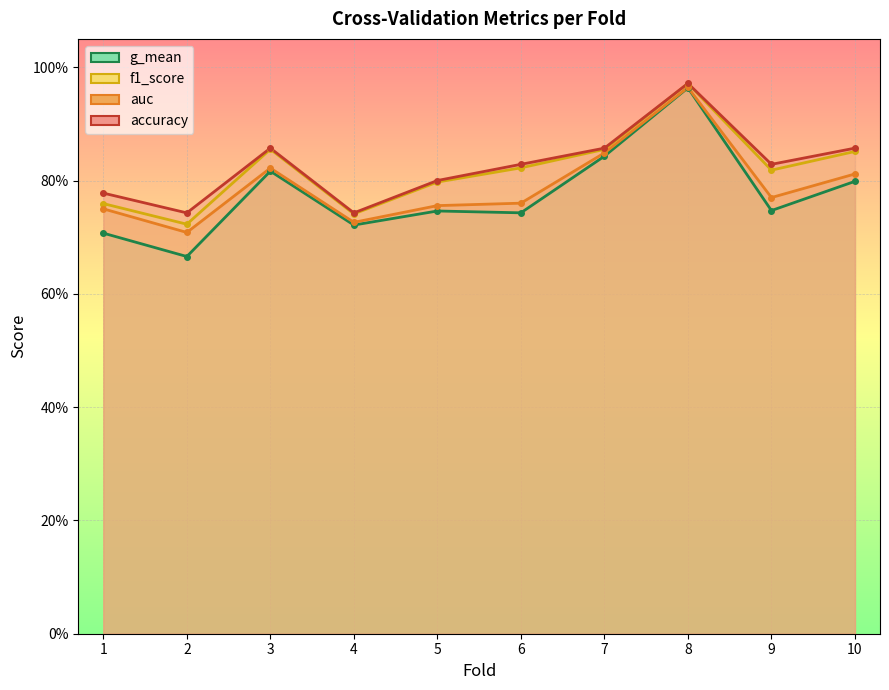

Which series has the widest spread of values?

g_mean